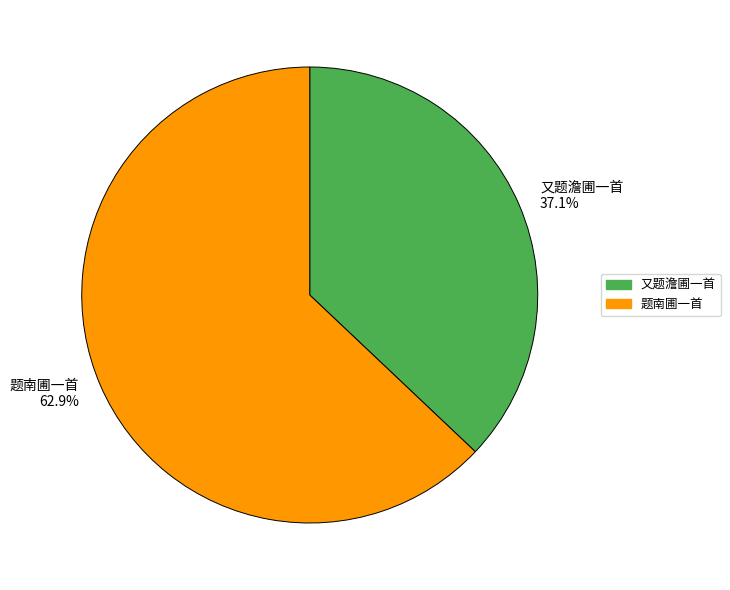

What portion of the pie excludes 题南圃一首?

37.1%